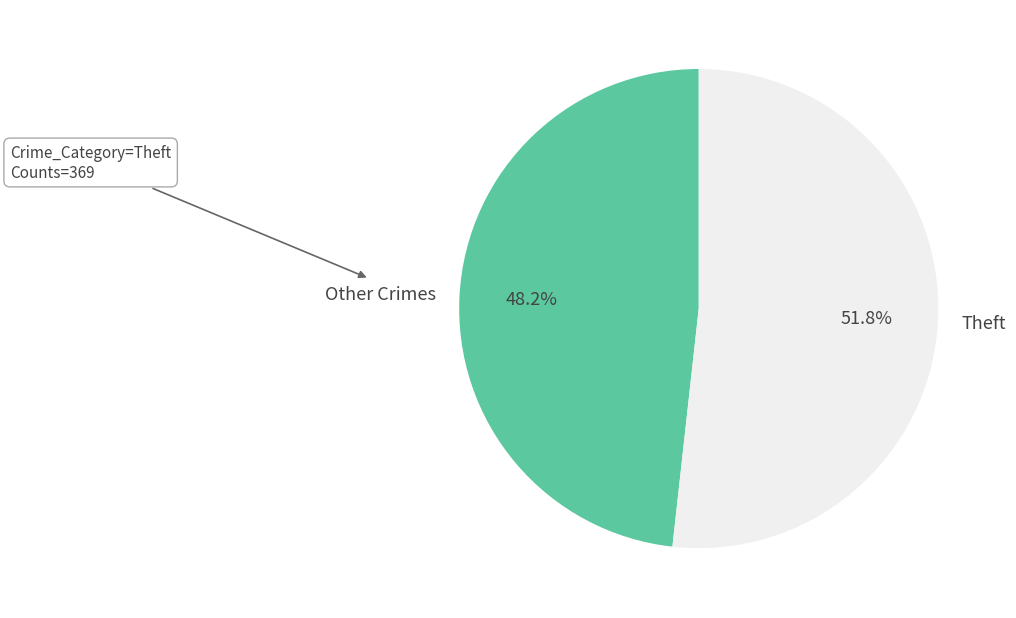

Count the number of slices in the pie.

2